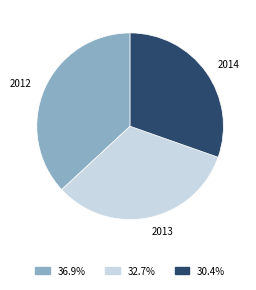

Is there a majority slice in this chart?

No